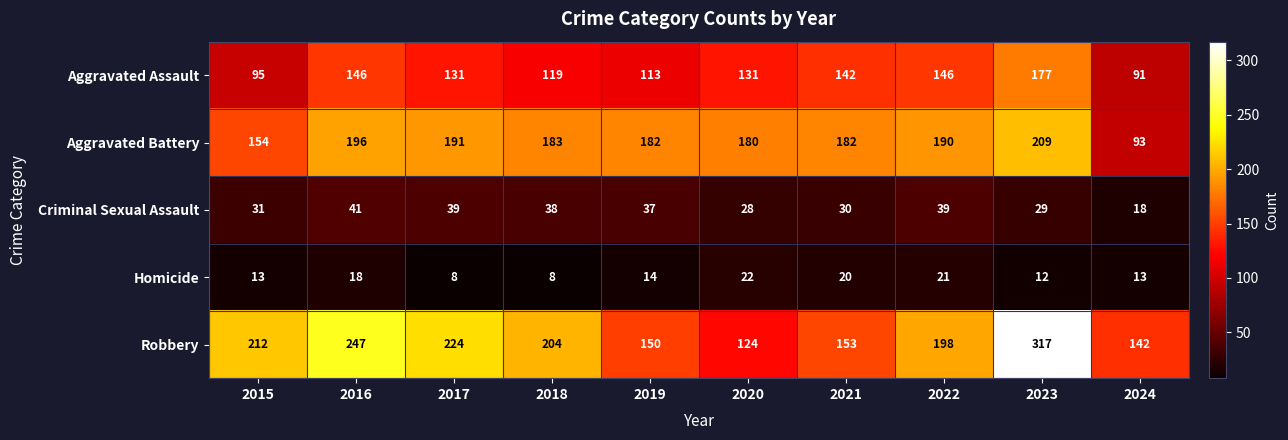

The value of Aggravated Assault at 2017 is 131. True or false?

True